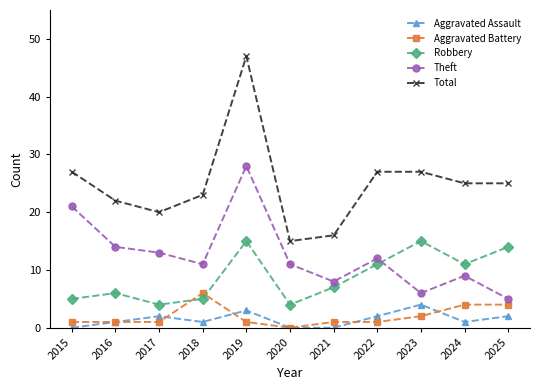

Count the number of data series in this chart.

5